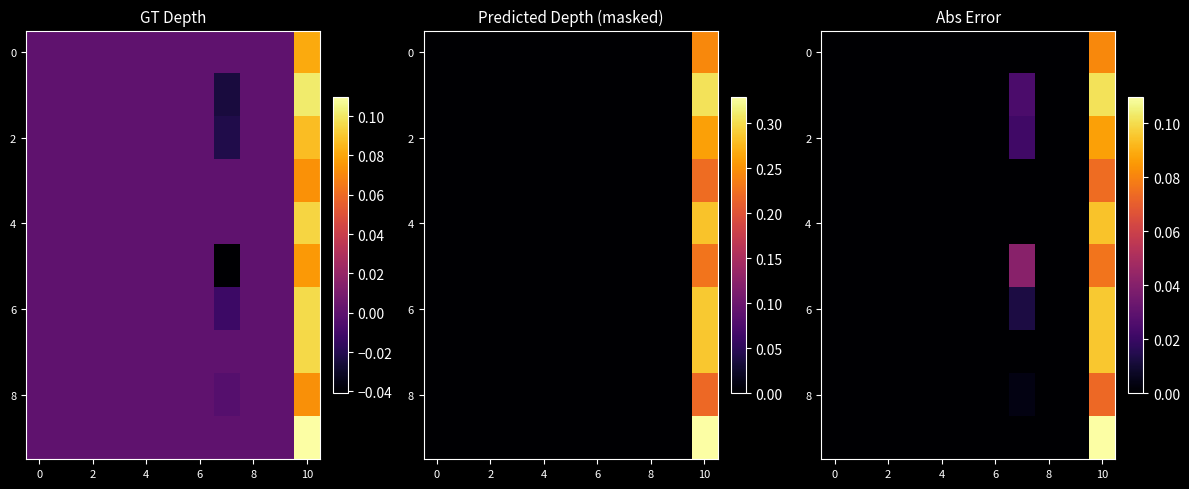

How many series are shown in this chart?

10